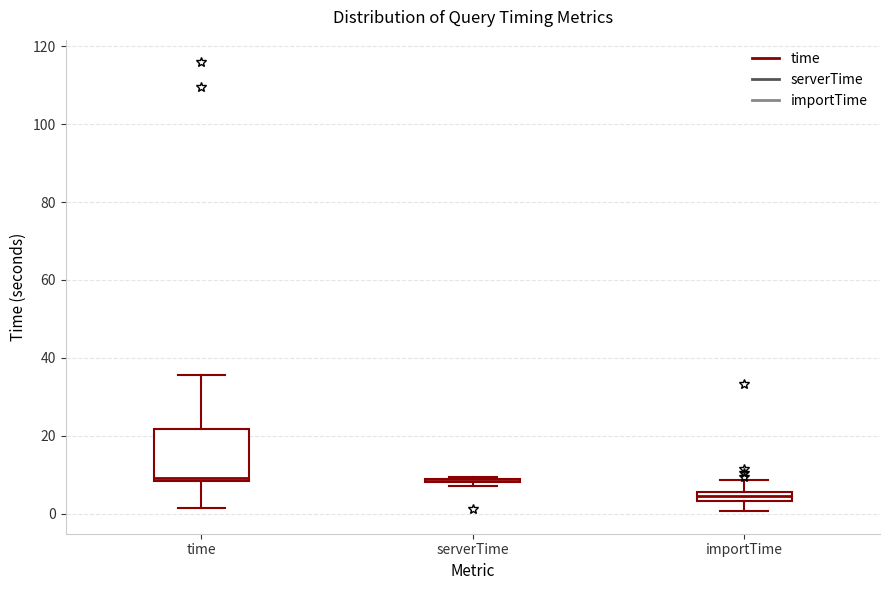

Comparing the boxes themselves (not the whiskers), which one is the tallest?

time